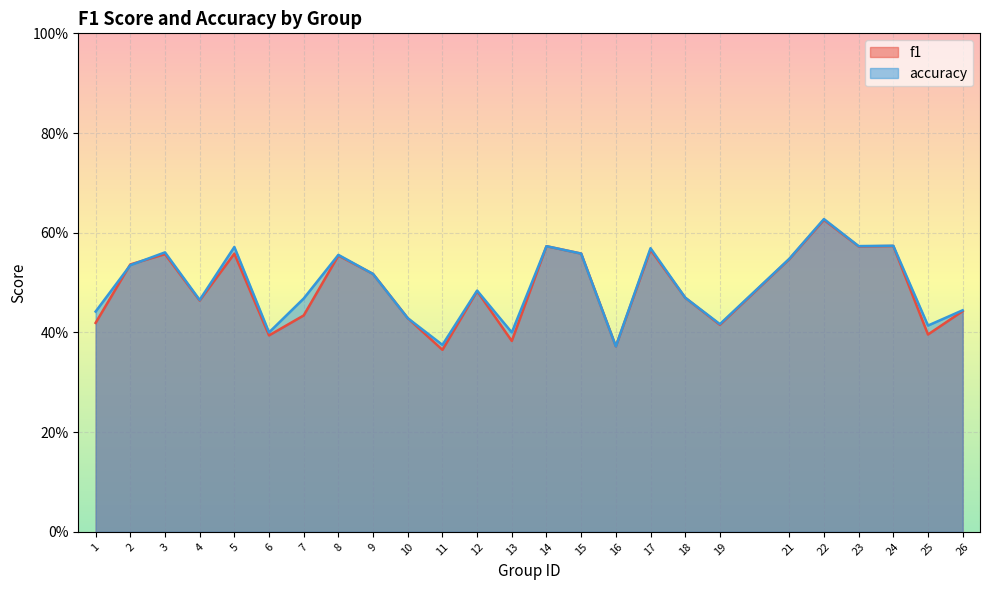

True or false: f1_line has more than 2 interior local peaks.

True